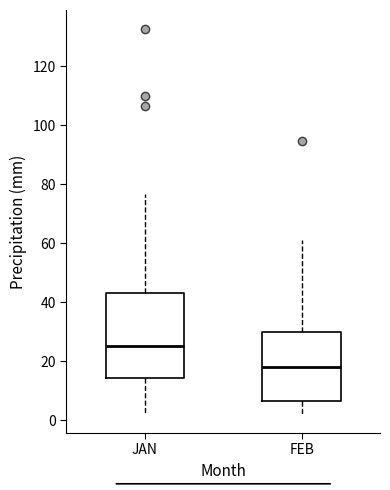

Comparing the boxes themselves (not the whiskers), which one is the tallest?

JAN